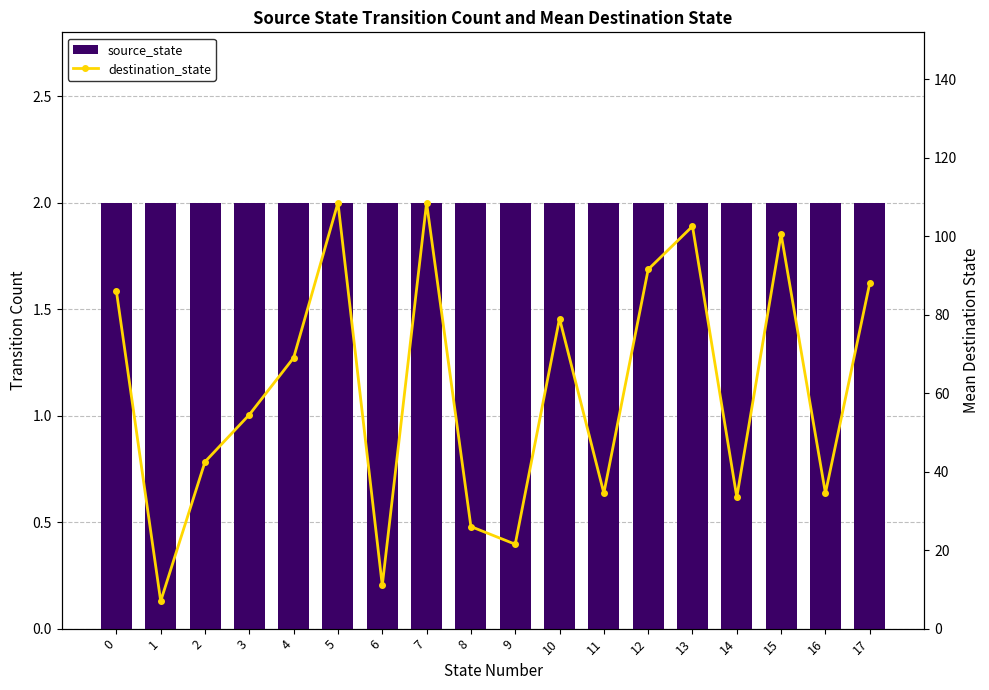

Reading left to right, transcribe all the data shown in this chart.

source_state: 0=2.0	1=2.0	2=2.0	3=2.0	4=2.0	5=2.0	6=2.0	7=2.0	8=2.0	9=2.0	10=2.0	11=2.0	12=2.0	13=2.0	14=2.0	15=2.0	16=2.0	17=2.0
destination_state: 0=86.0	1=7.0	2=42.5	3=54.5	4=69.0	5=108.5	6=11.0	7=108.5	8=26.0	9=21.5	10=79.0	11=34.5	12=91.5	13=102.5	14=33.5	15=100.5	16=34.5	17=88.0